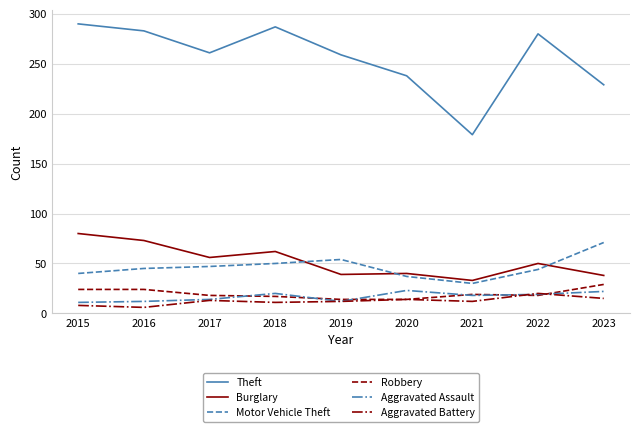

True or false: Theft has more than 1 points higher than both neighbors.

True